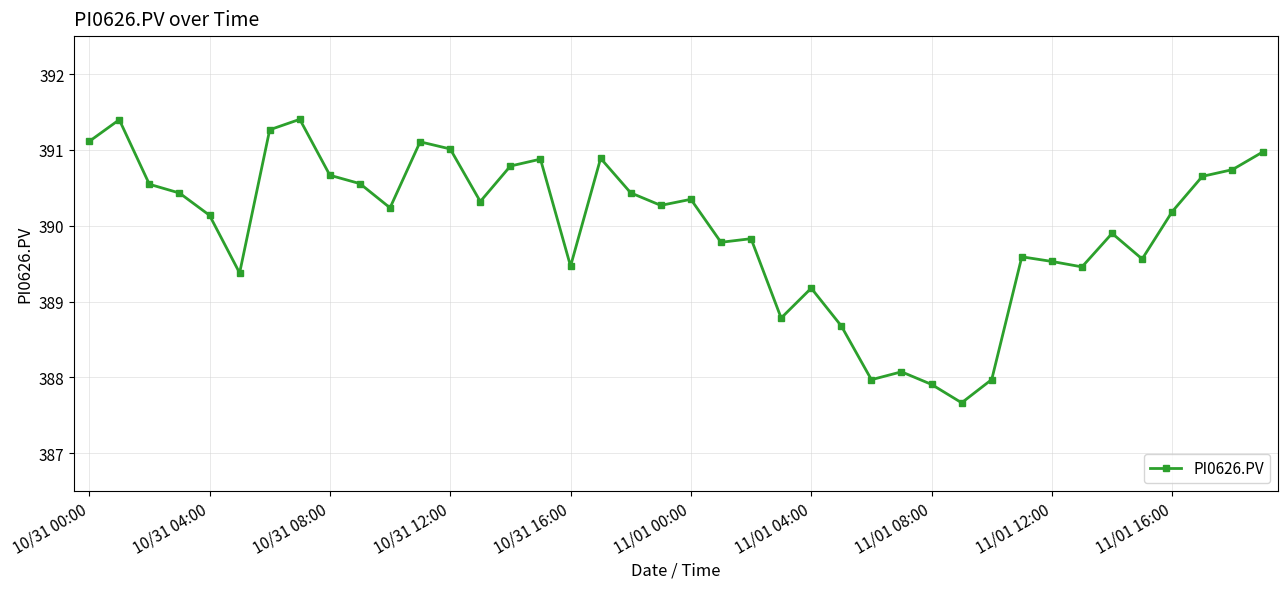

What is the value of the 18th point from the left?

390.9